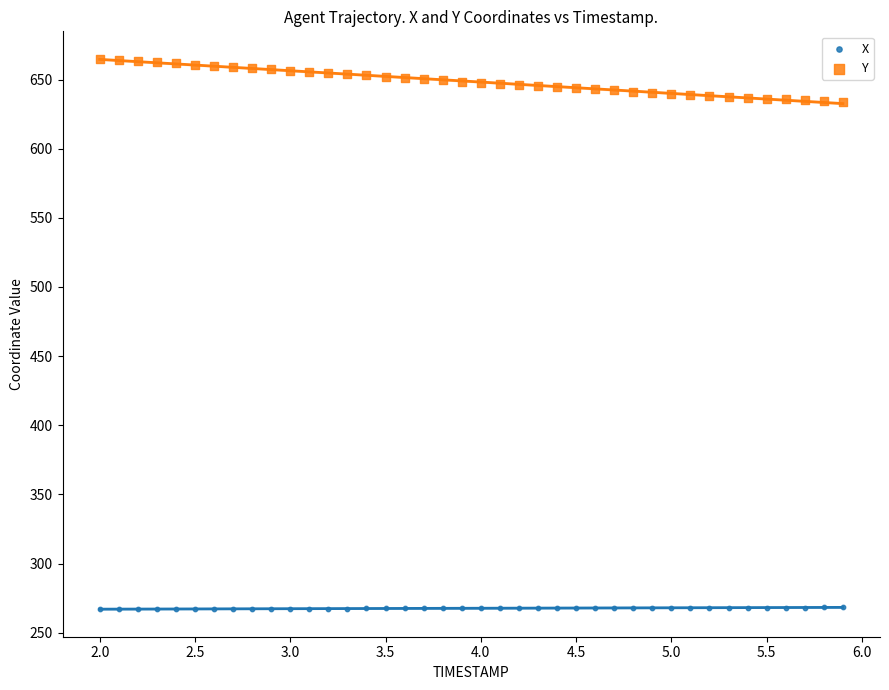

Which series reaches the maximum Y coordinate?

Y